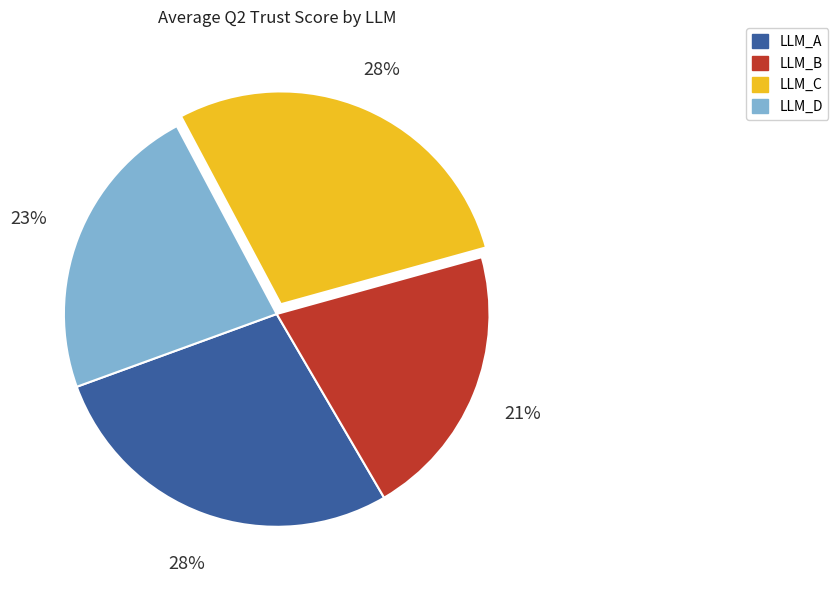

Does LLM_D represent more than half of the total?

No